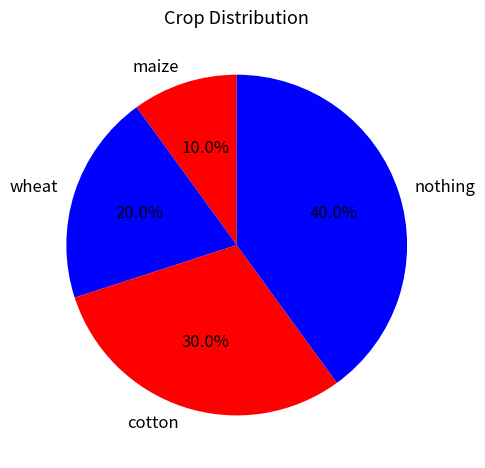

Rank the categories by value from highest to lowest.

nothing, cotton, wheat, maize